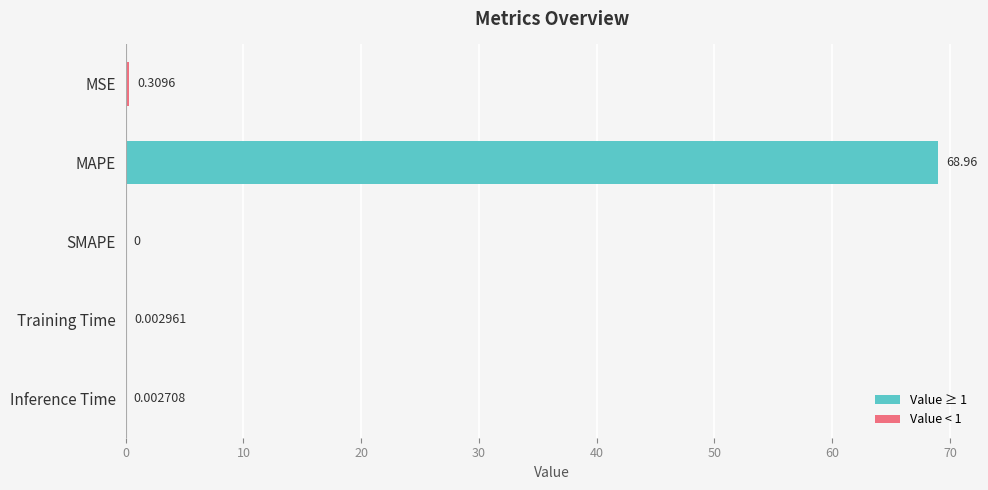

Are the bars horizontal?

Yes